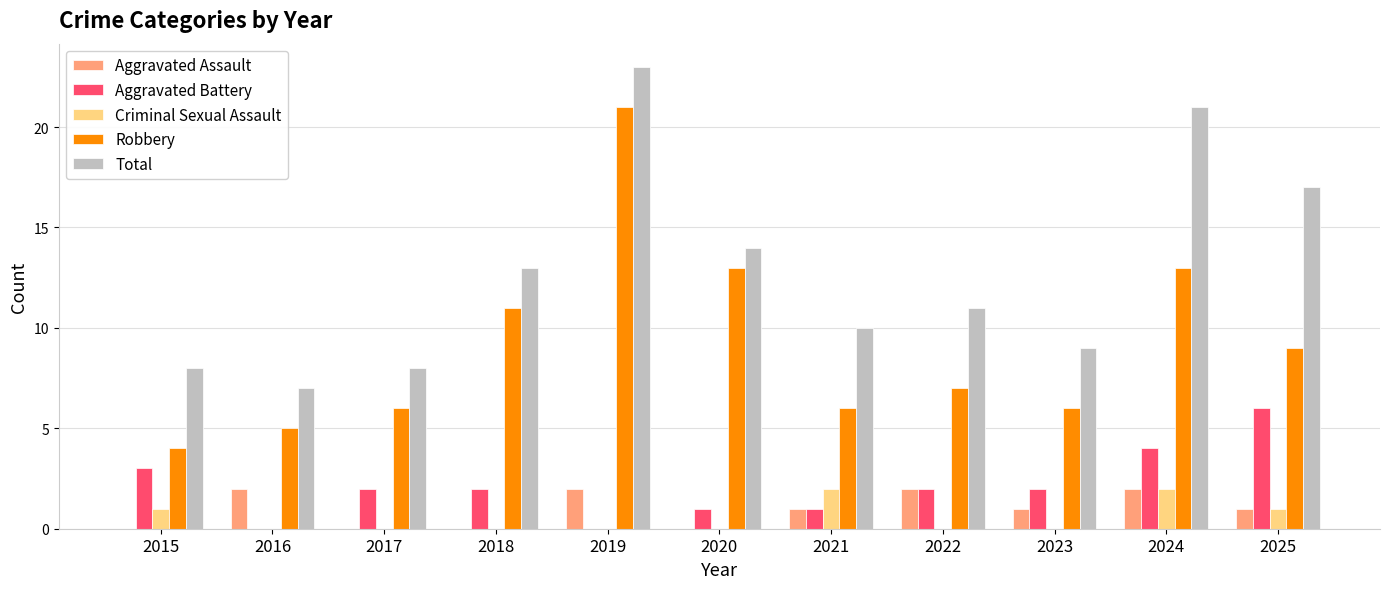

Reading left to right, extract all data points from this chart.

Aggravated Assault: 0	2	0	0	2	0	1	2	1	2	1
Aggravated Battery: 3	0	2	2	0	1	1	2	2	4	6
Criminal Sexual Assault: 1	0	0	0	0	0	2	0	0	2	1
Robbery: 4	5	6	11	21	13	6	7	6	13	9
Total: 8	7	8	13	23	14	10	11	9	21	17